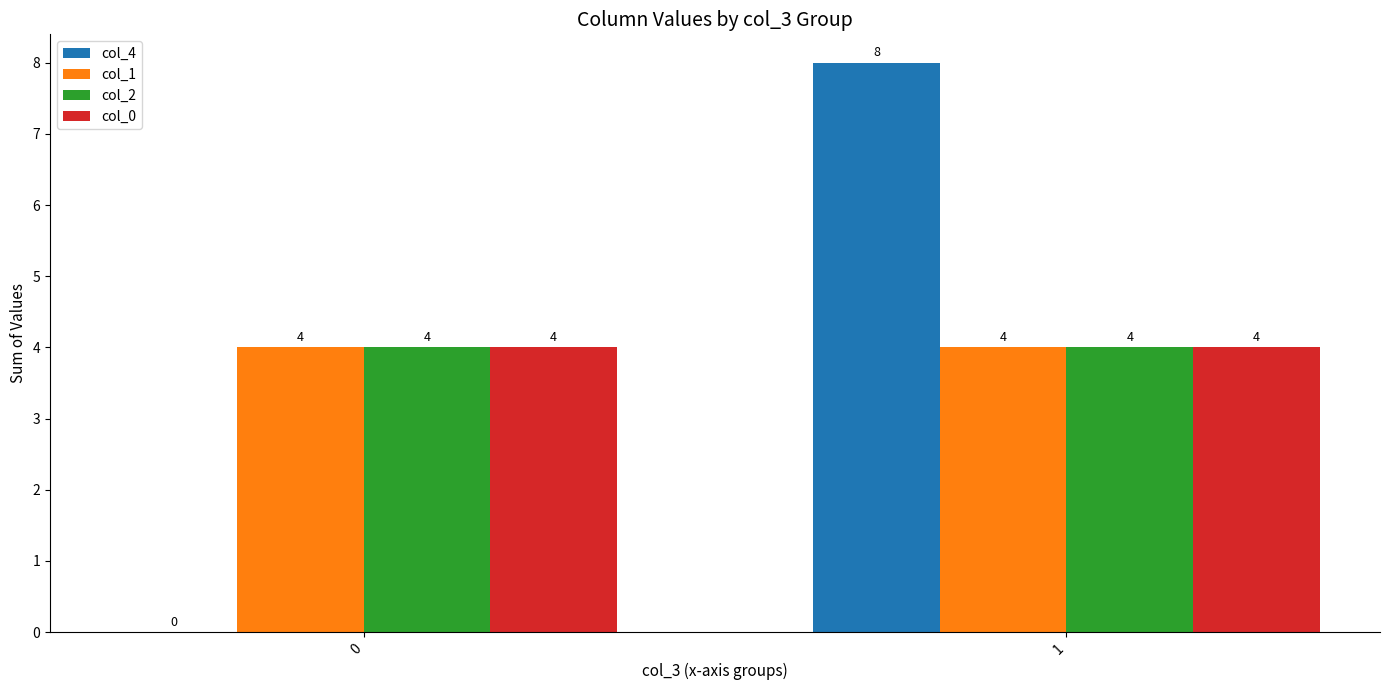

What is the sum of all col_1 values?

8